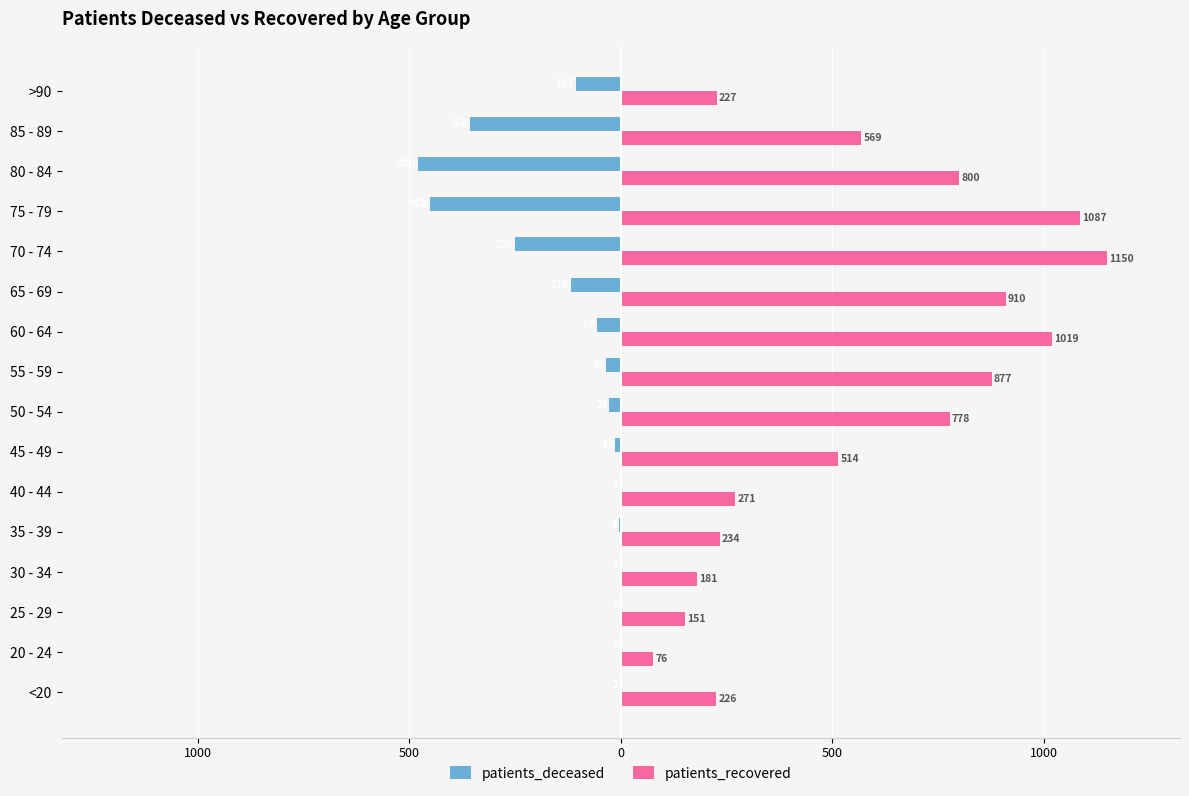

Reading left to right, transcribe all the data shown in this chart.

patients_deceased: -2	0	0	-3	-4	-3	-13	-27	-35	-57	-118	-250	-452	-480	-356	-107
patients_recovered: 226	76	151	181	234	271	514	778	877	1019	910	1150	1087	800	569	227